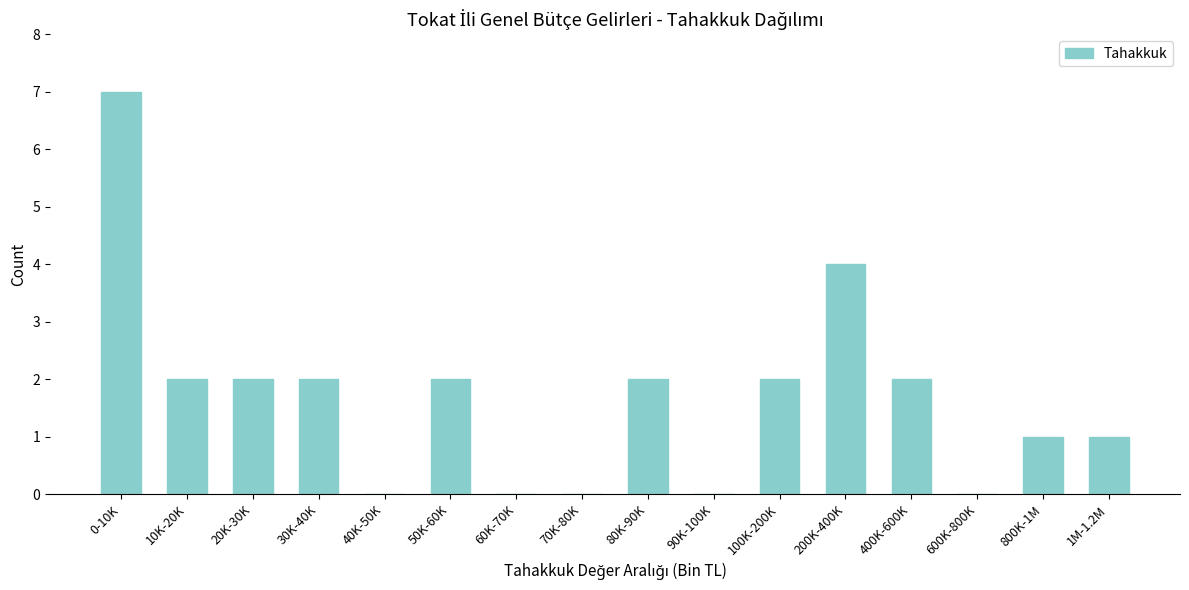

Reading right to left, list all the values displayed in this chart.

1M-1.2M=1	800K-1M=1	600K-800K=0	400K-600K=2	200K-400K=4	100K-200K=2	90K-100K=0	80K-90K=2	70K-80K=0	60K-70K=0	50K-60K=2	40K-50K=0	30K-40K=2	20K-30K=2	10K-20K=2	0-10K=7